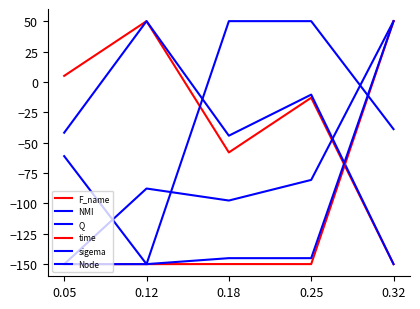

Which series has the widest spread of values?

F_name